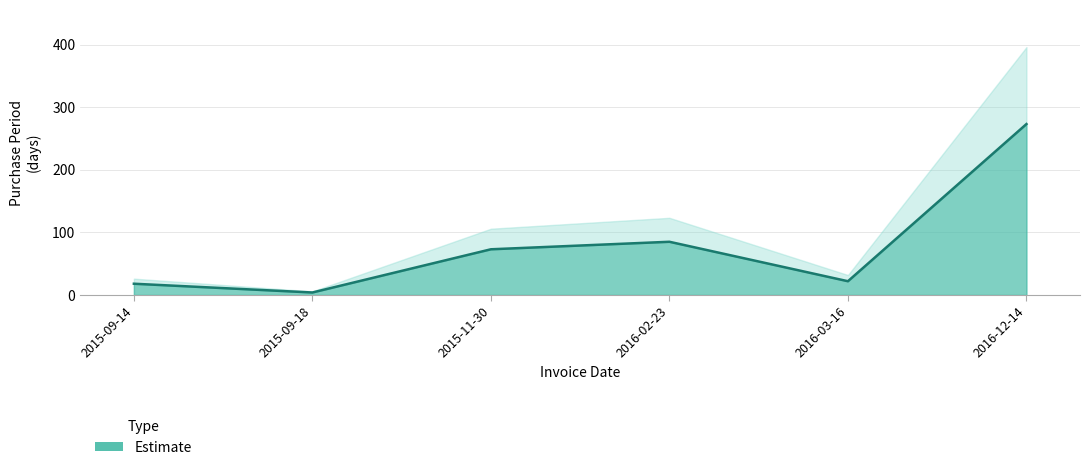

List the labels in order of value, smallest first.

2015-09-18, 2015-09-14, 2016-03-16, 2015-11-30, 2016-02-23, 2016-12-14